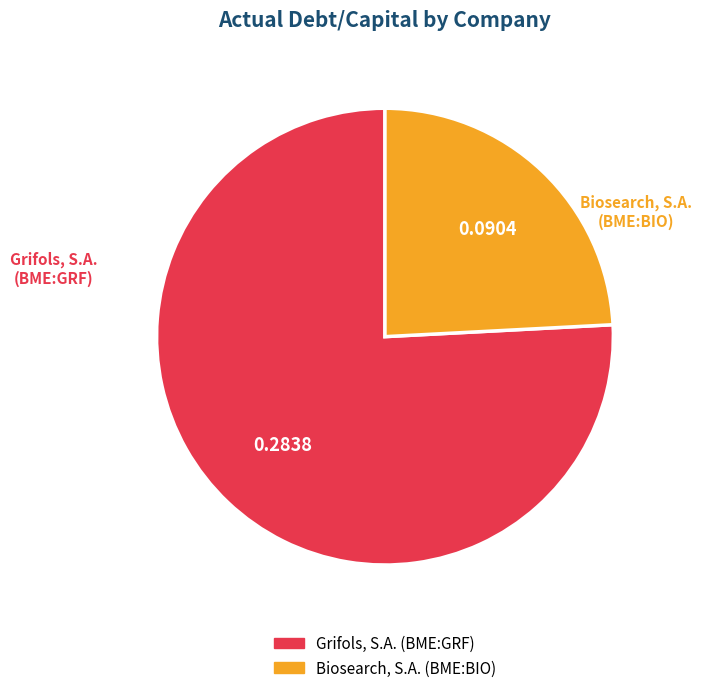

How many slices are in this pie chart?

2